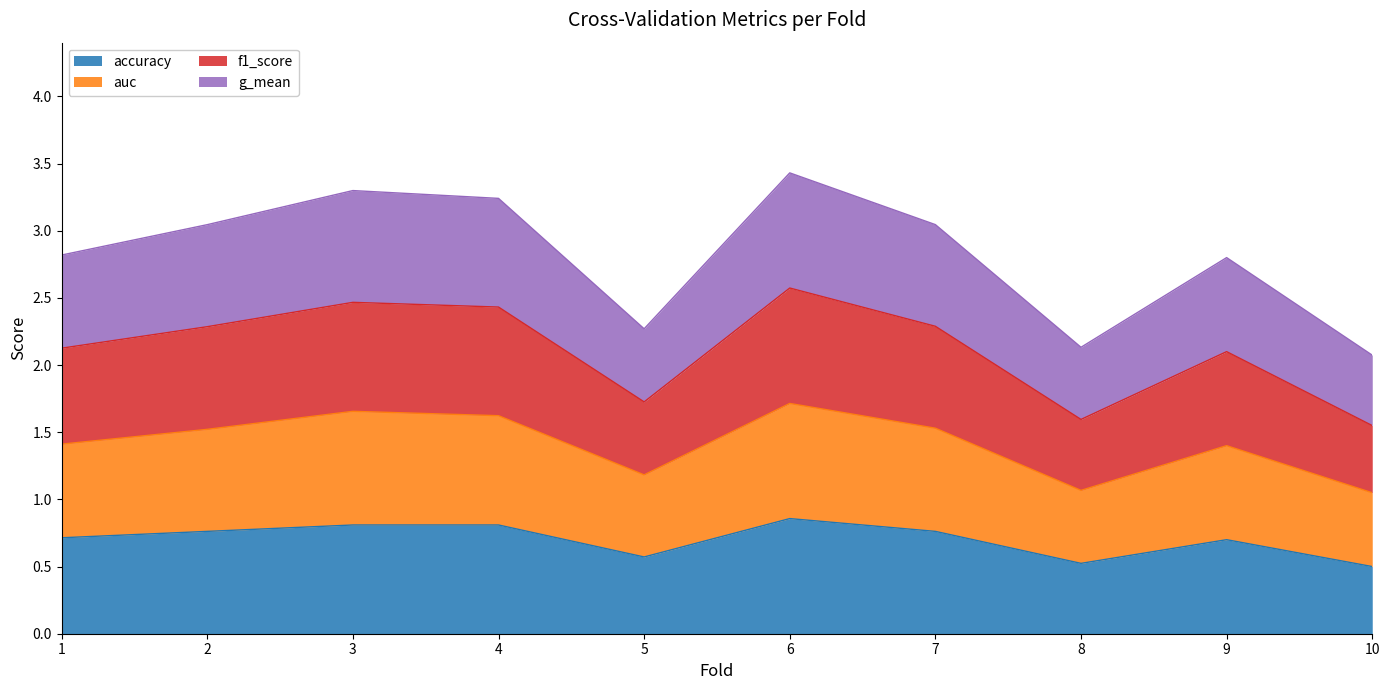

Does the chart display data point markers on the line(s)?

No